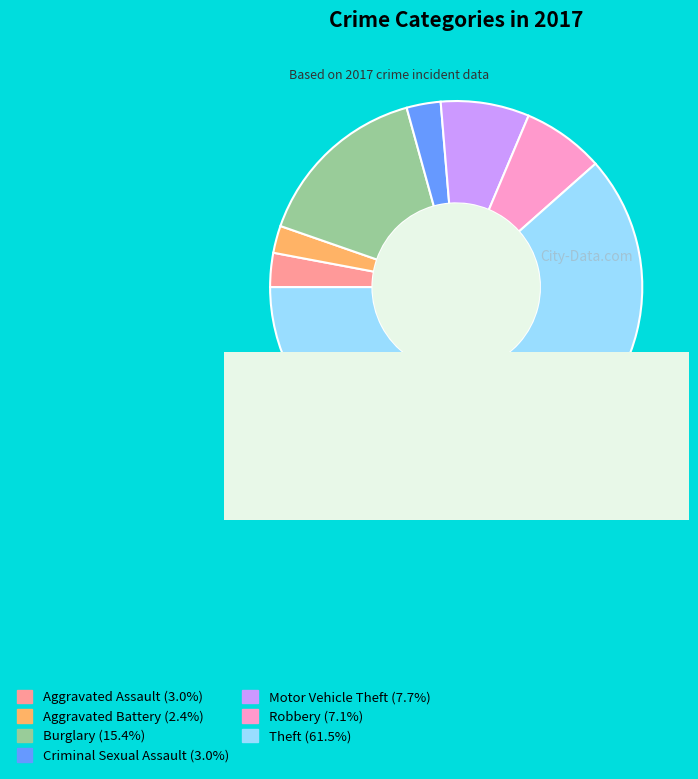

Combined, do Theft and Burglary account for over 50%?

Yes